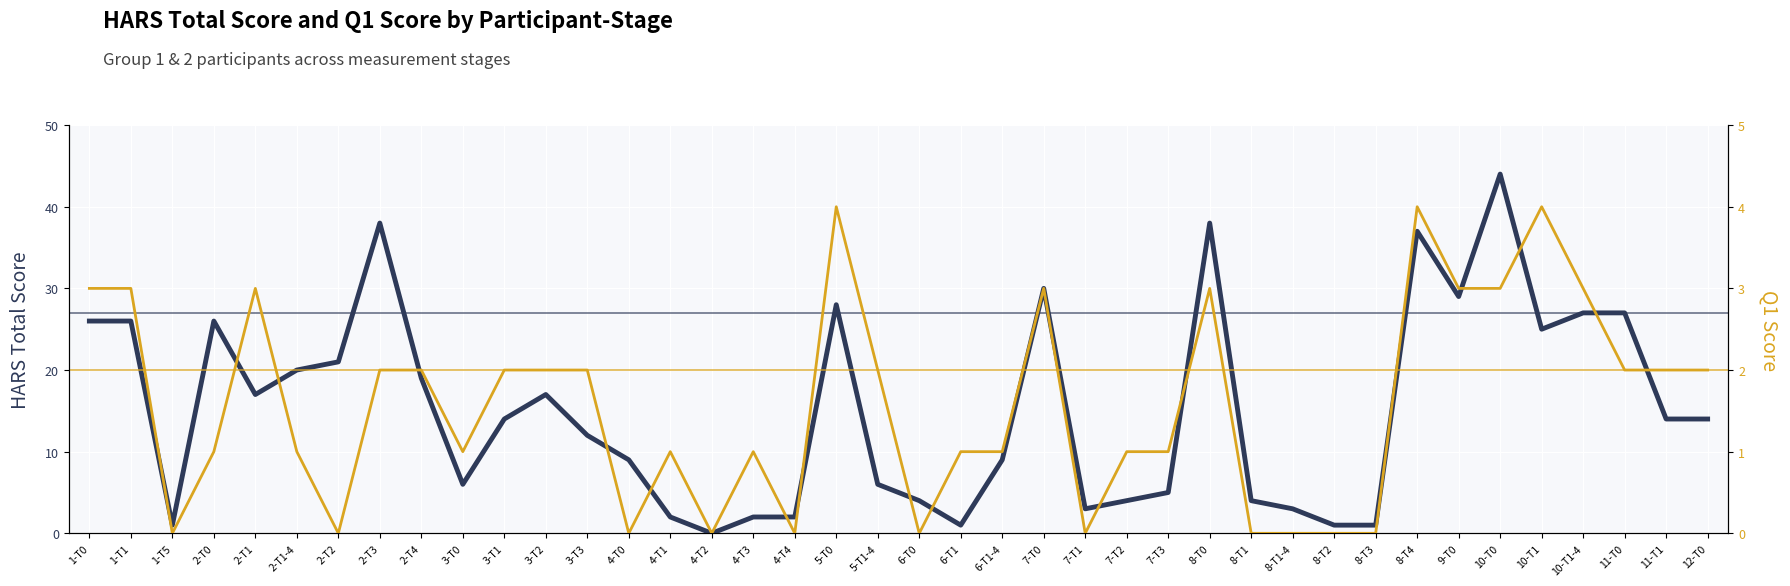

Where is q1 nearest to the value 2?

2-T3